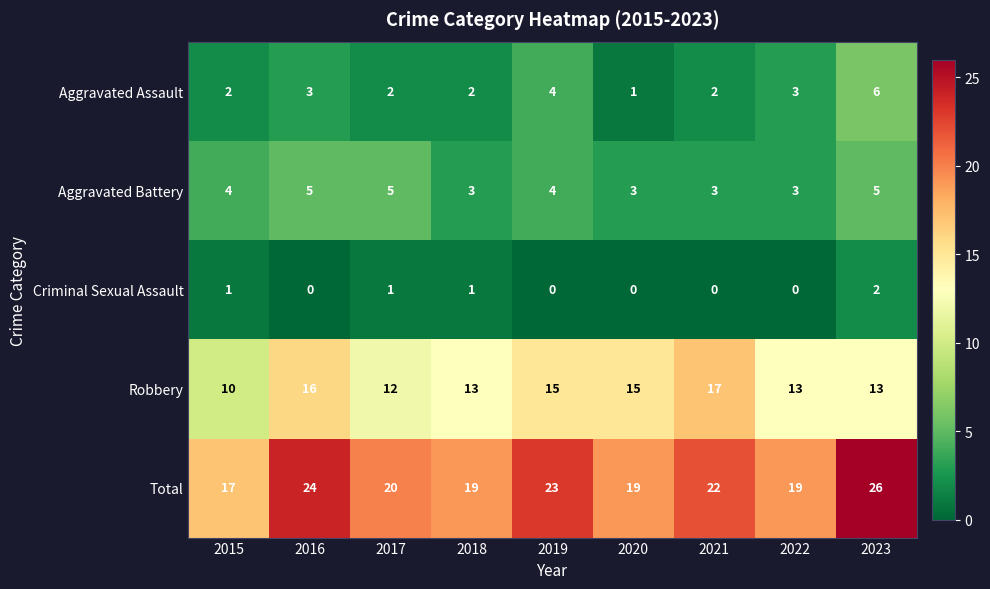

What is the greatest value displayed?

26